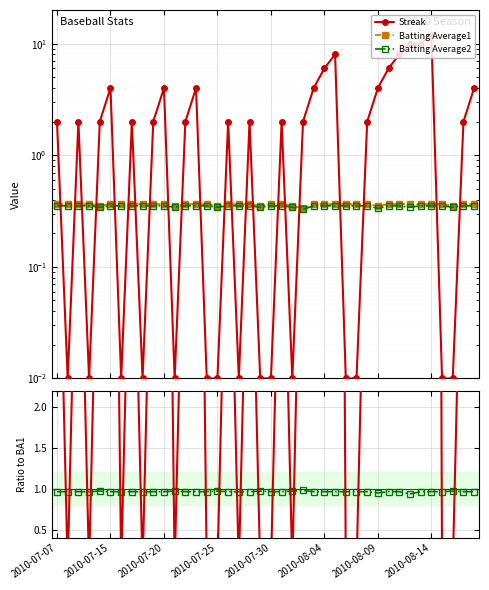

List the series in order of their peak value, lowest first.

Batting Average2, Batting Average1, BA2 / BA1, Streak, Streak / BA1